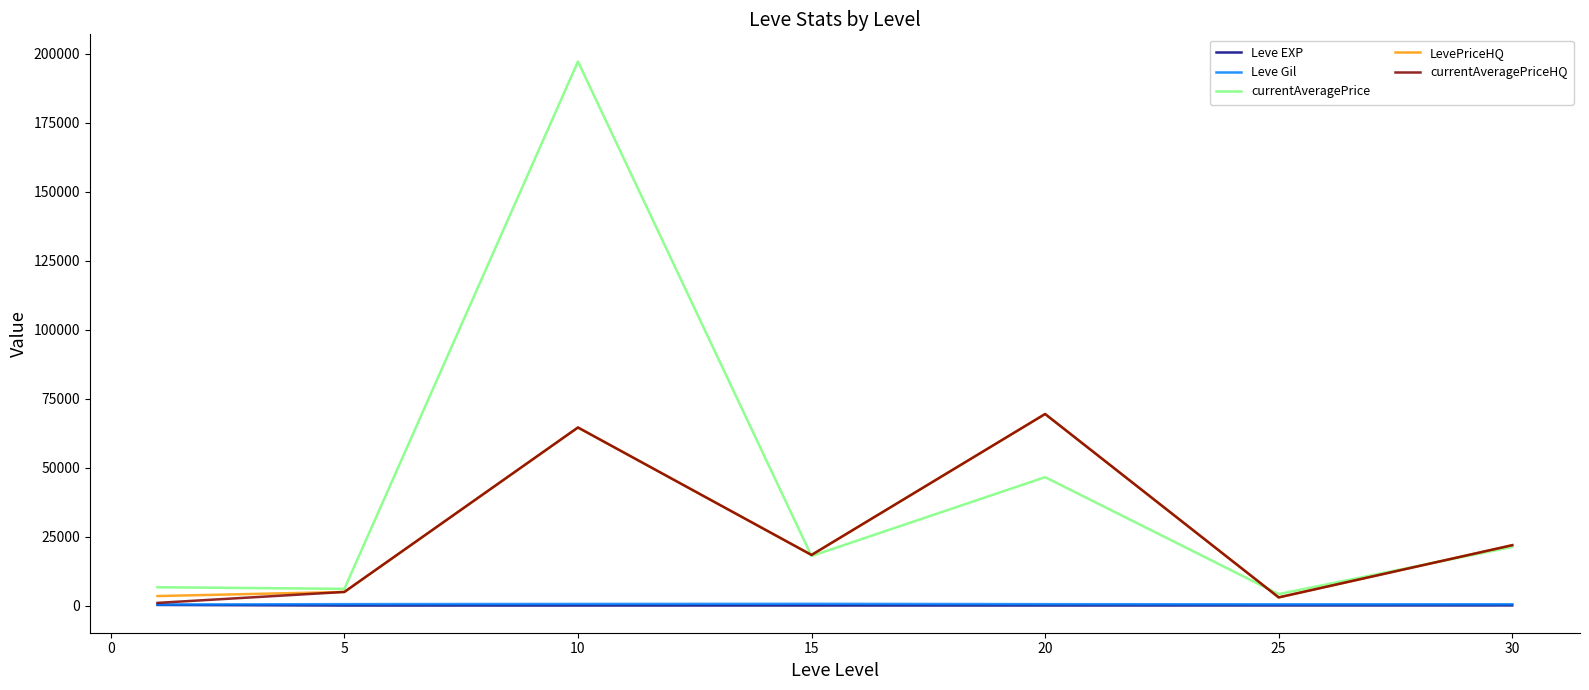

Which series has the largest total across all categories?

currentAveragePrice